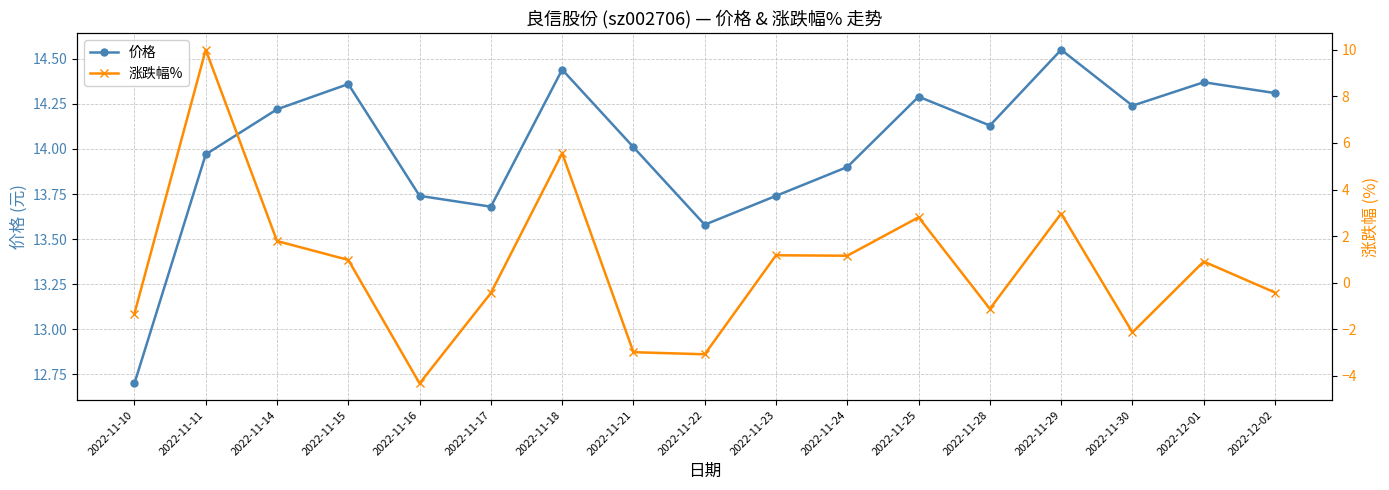

How many categories are shown in the chart?

17